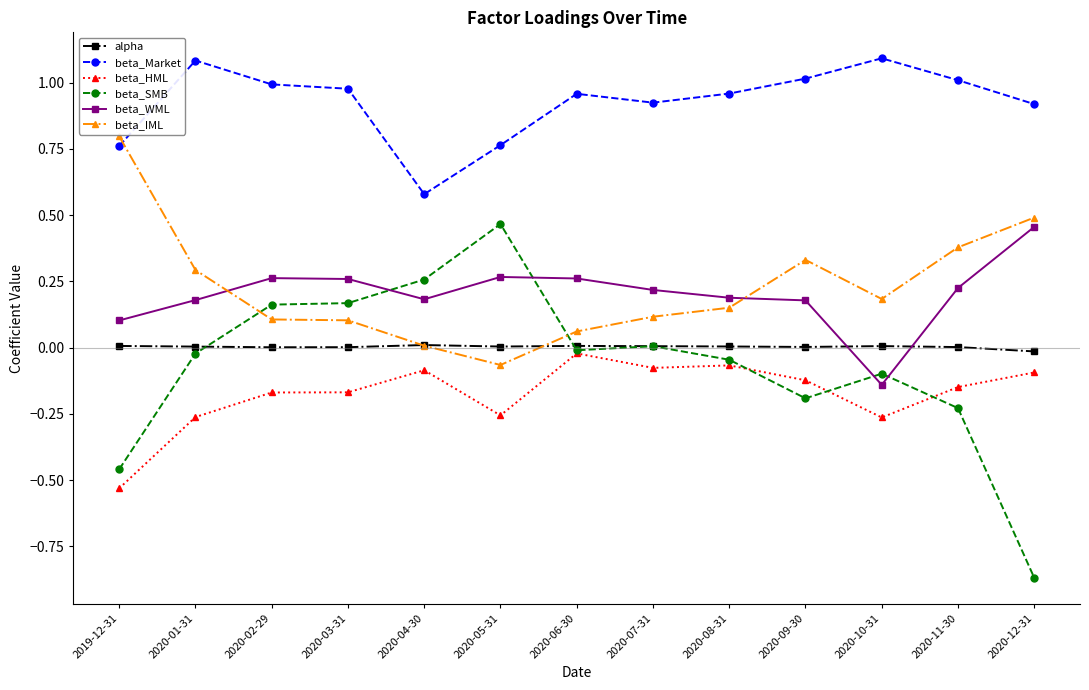

True or false: beta_HML and beta_IML intersect in this chart.

False